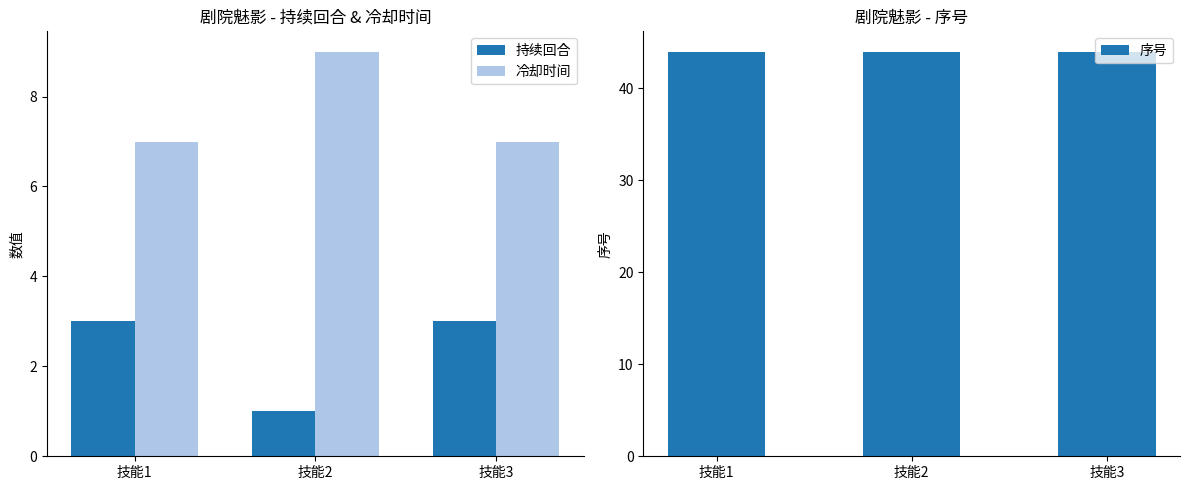

Reading left to right, list all the values displayed in this chart.

持续回合: 技能1=3	技能2=1	技能3=3
冷却时间: 技能1=7	技能2=9	技能3=7
序号: 技能1=44	技能2=44	技能3=44